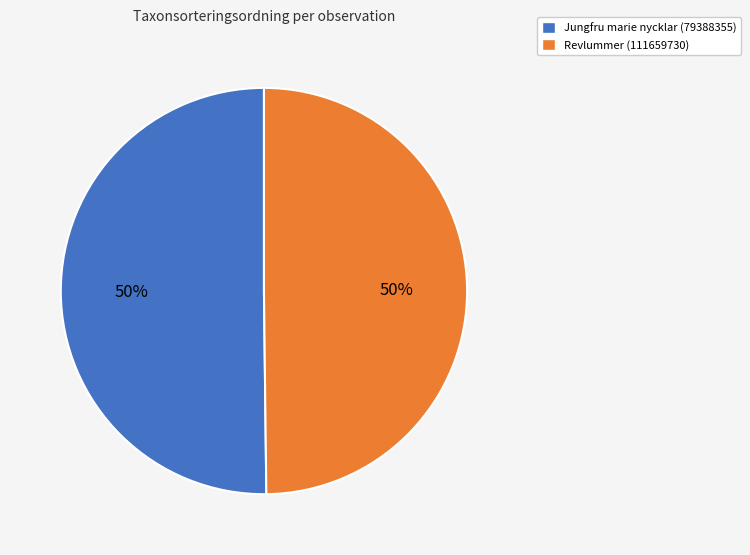

To the nearest percent, what portion does Jungfru marie nycklar (79388355) represent?

50%